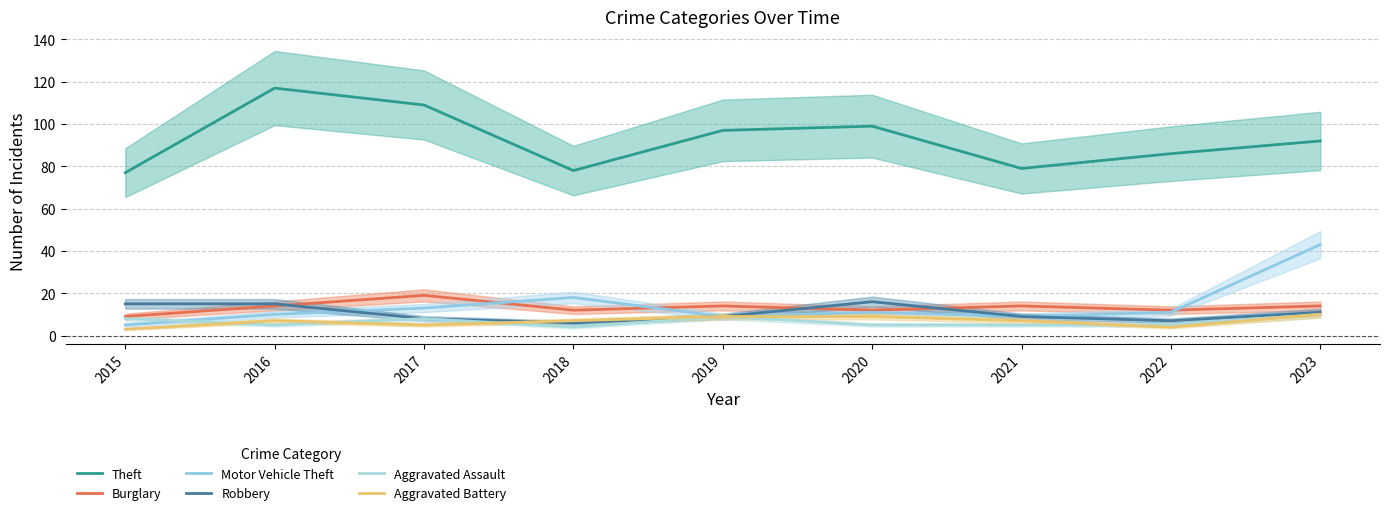

The Aggravated Assault series shows 5 at 2021. True or false?

True